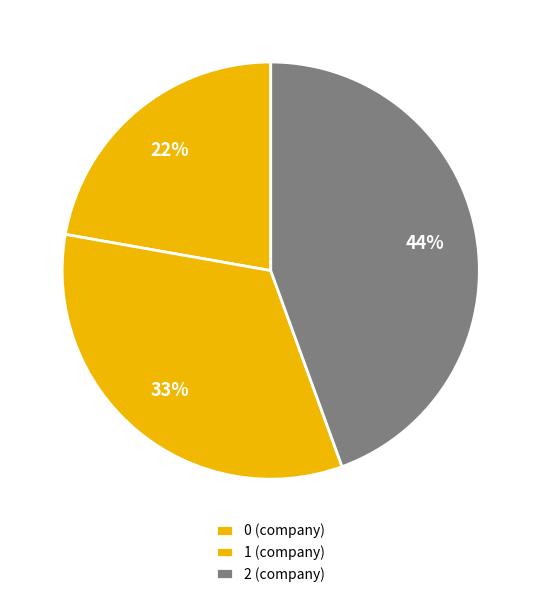

How many slices are in this pie chart?

3